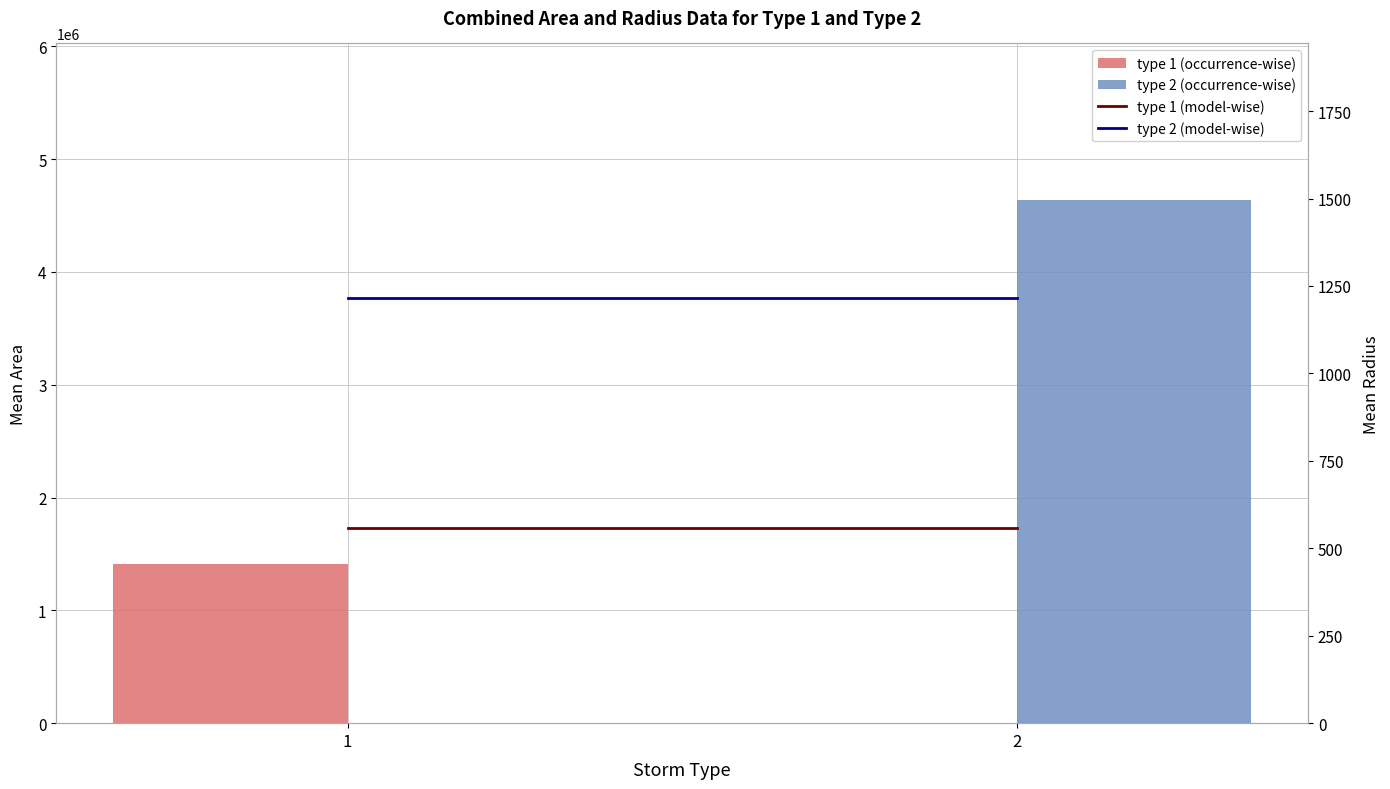

Between 1 and 2, which series saw the biggest shift?

type 2 (occurrence-wise)